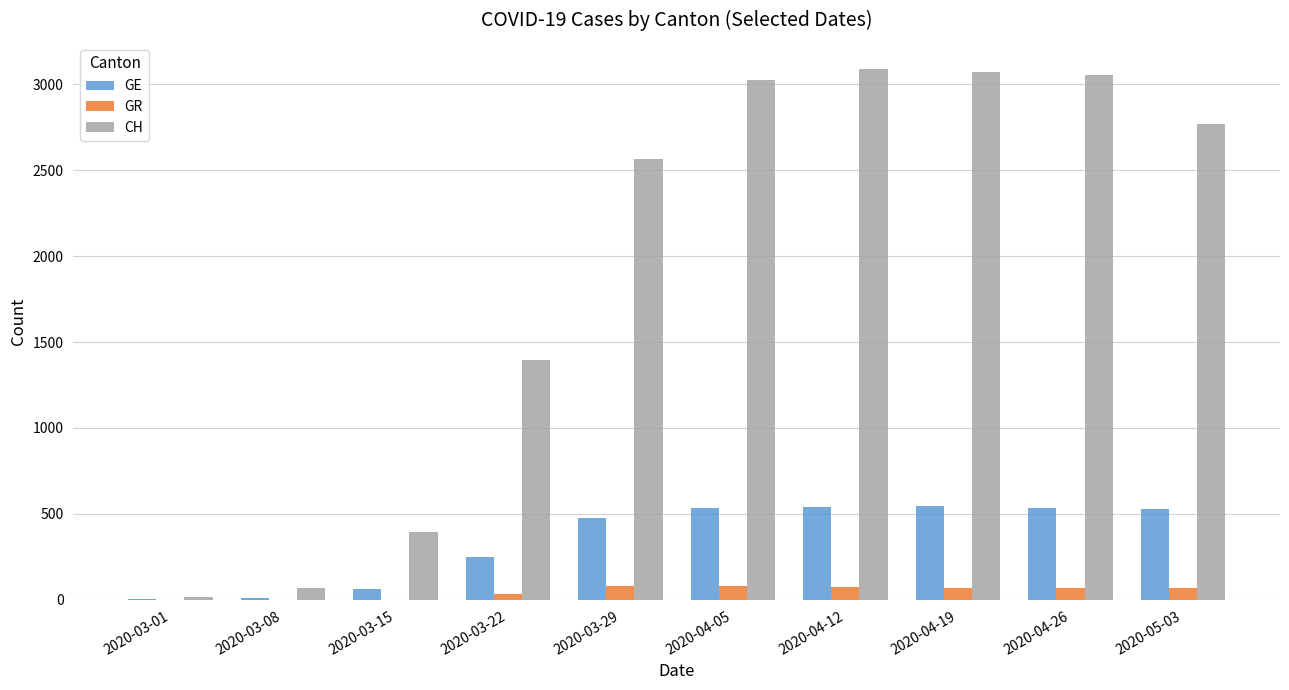

The value of GR at 2020-04-26 is 71. True or false?

True